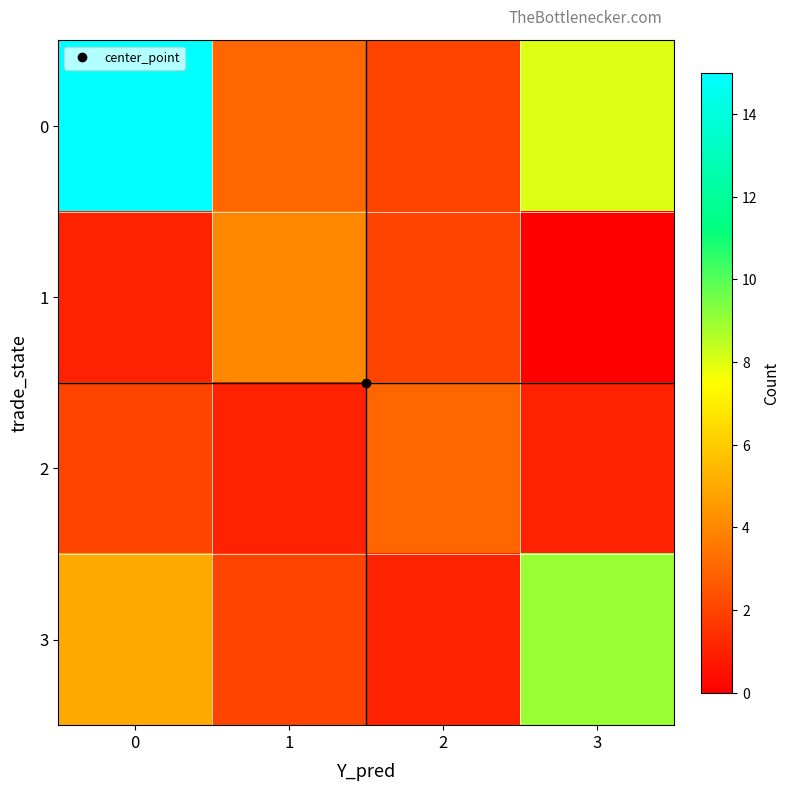

Reading right to left, extract all data points from this chart.

0: 3=8	2=2	1=3	0=15
1: 3=0	2=2	1=4	0=1
2: 3=1	2=3	1=1	0=2
3: 3=9	2=1	1=2	0=5